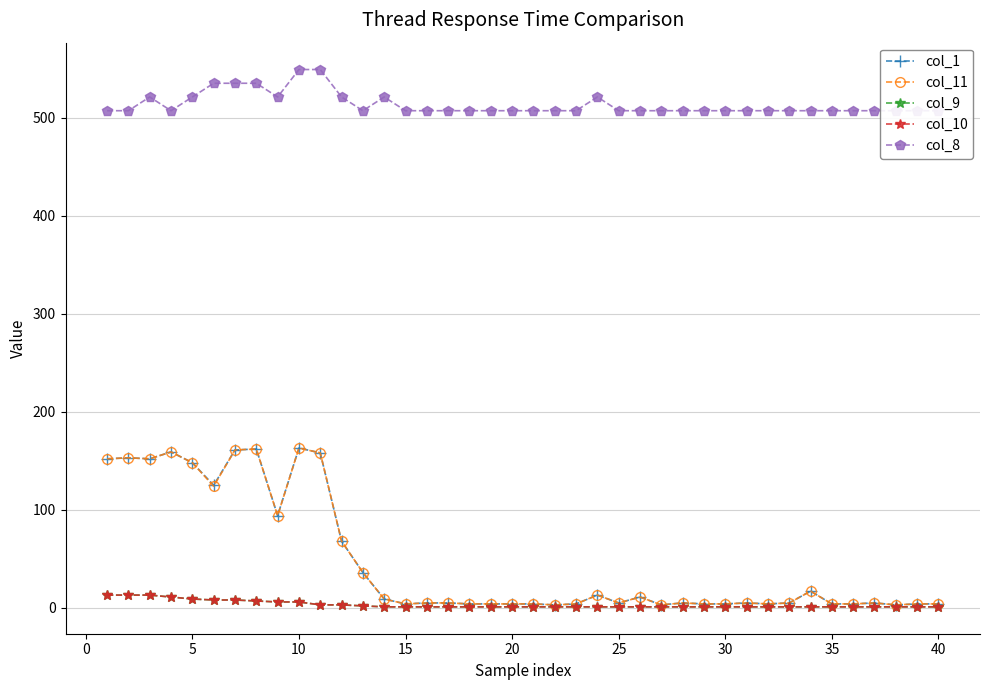

What is the sum of all col_10 values?

129